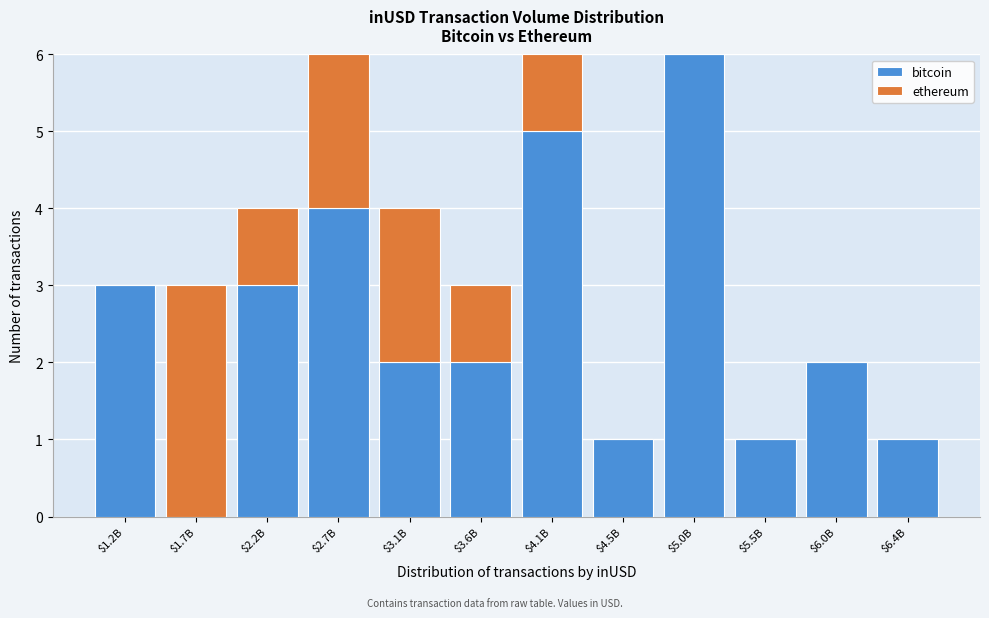

The bitcoin series shows 4 at $2.7B. True or false?

True